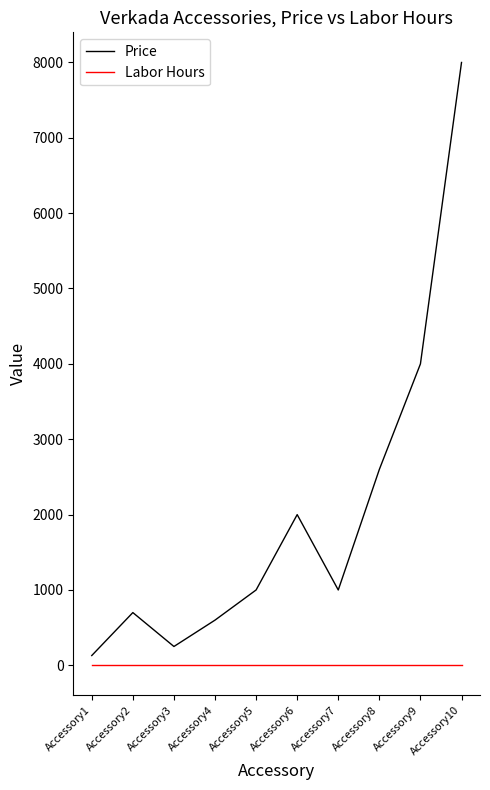

What is the total value across all series at Accessory2?

699